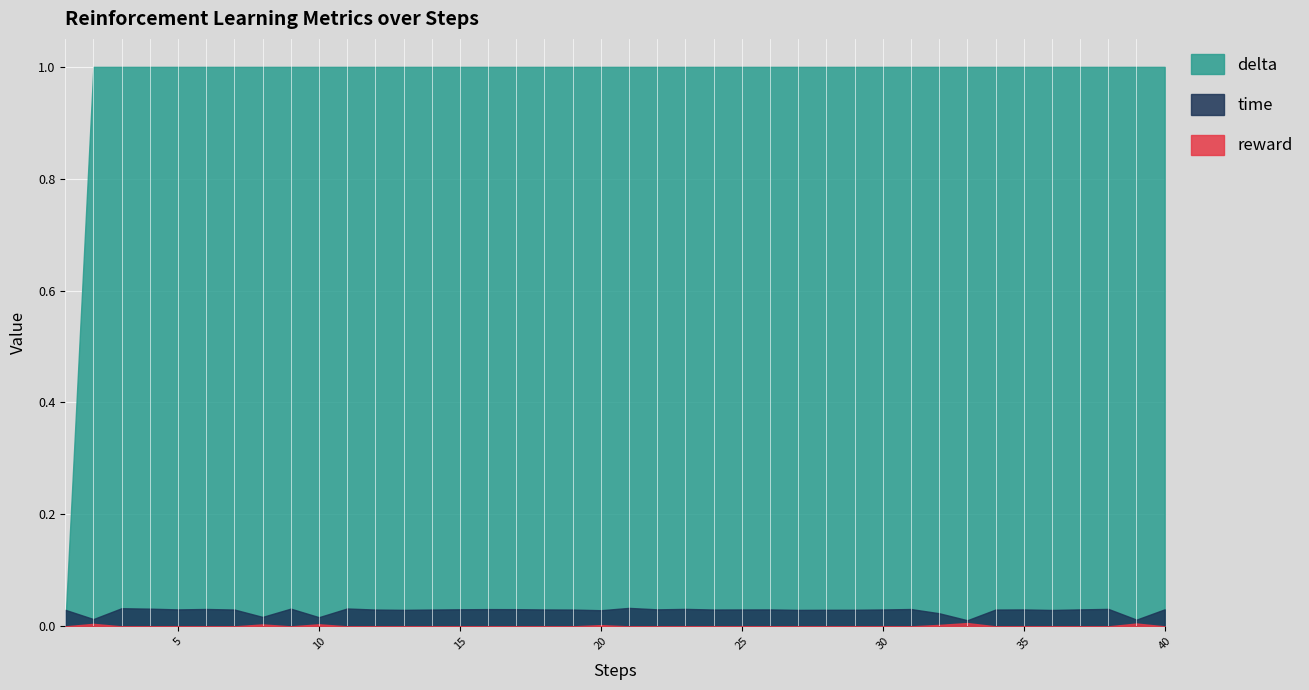

At how many categories does at least one series exceed 0?

40